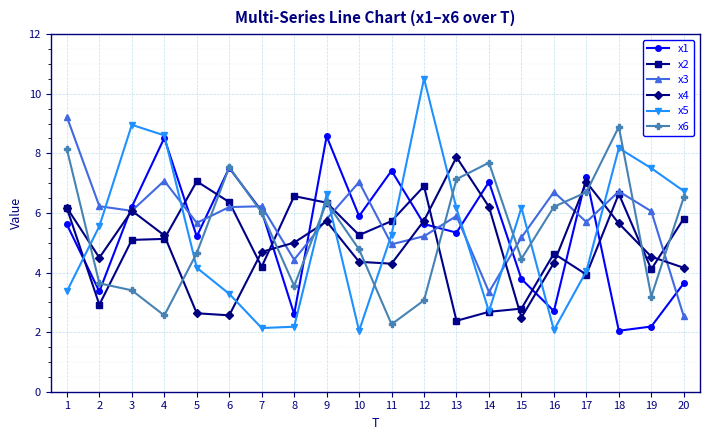

How many intersections are there between x5 and x1?

7